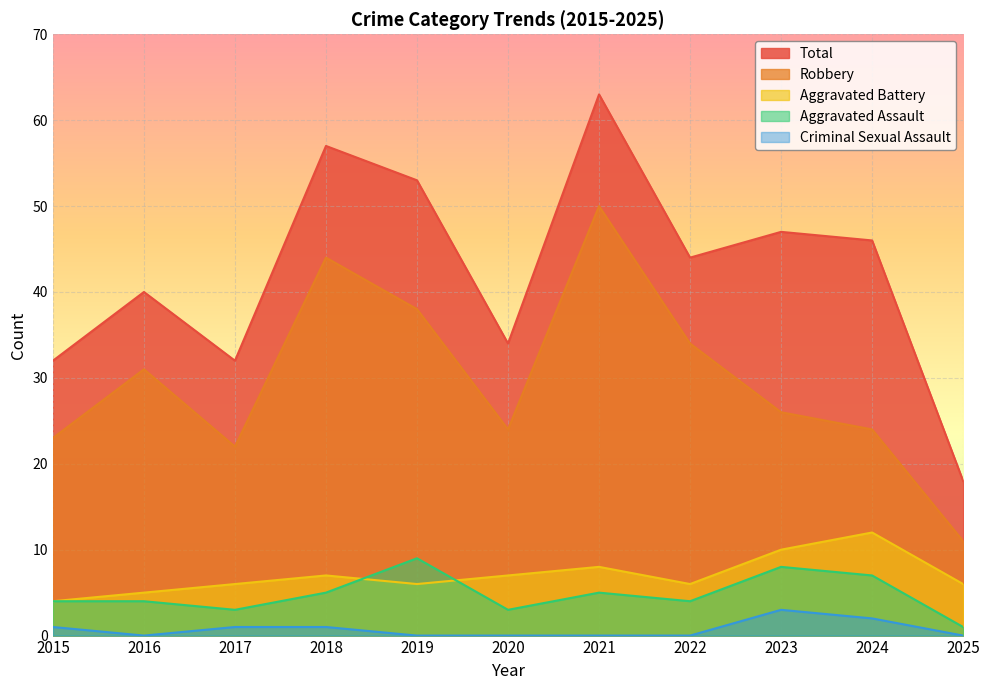

What are all the series names shown in the legend?

Total, Robbery, Aggravated Battery, Aggravated Assault, Criminal Sexual Assault